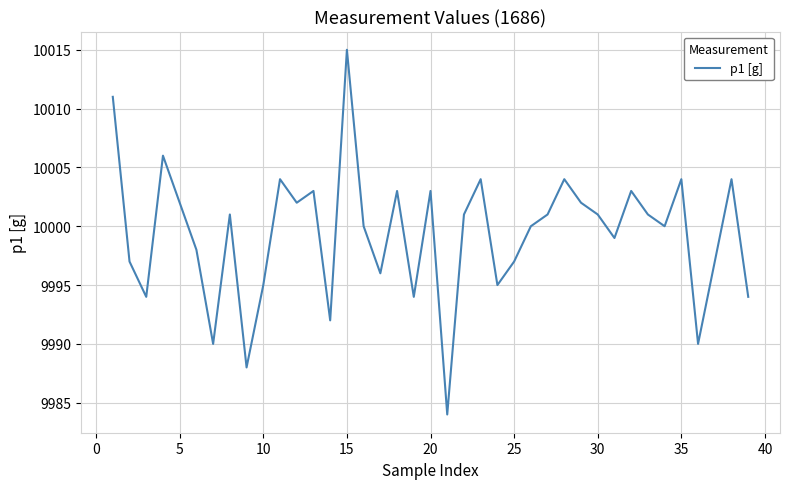

What is the maximum value shown in the chart?

10015